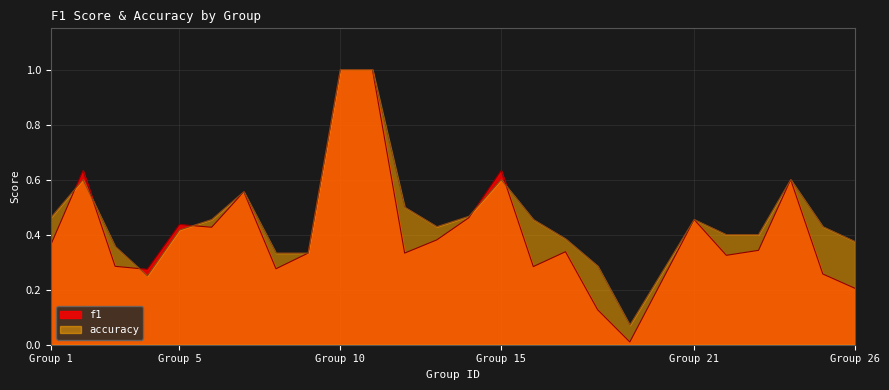

What is the sum of the f1 values at 15 and 7?

1.2